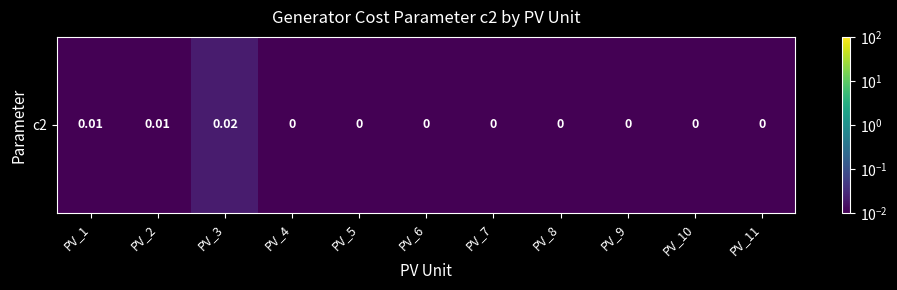

Which has a higher value, PV_8 or PV_7?

PV_8